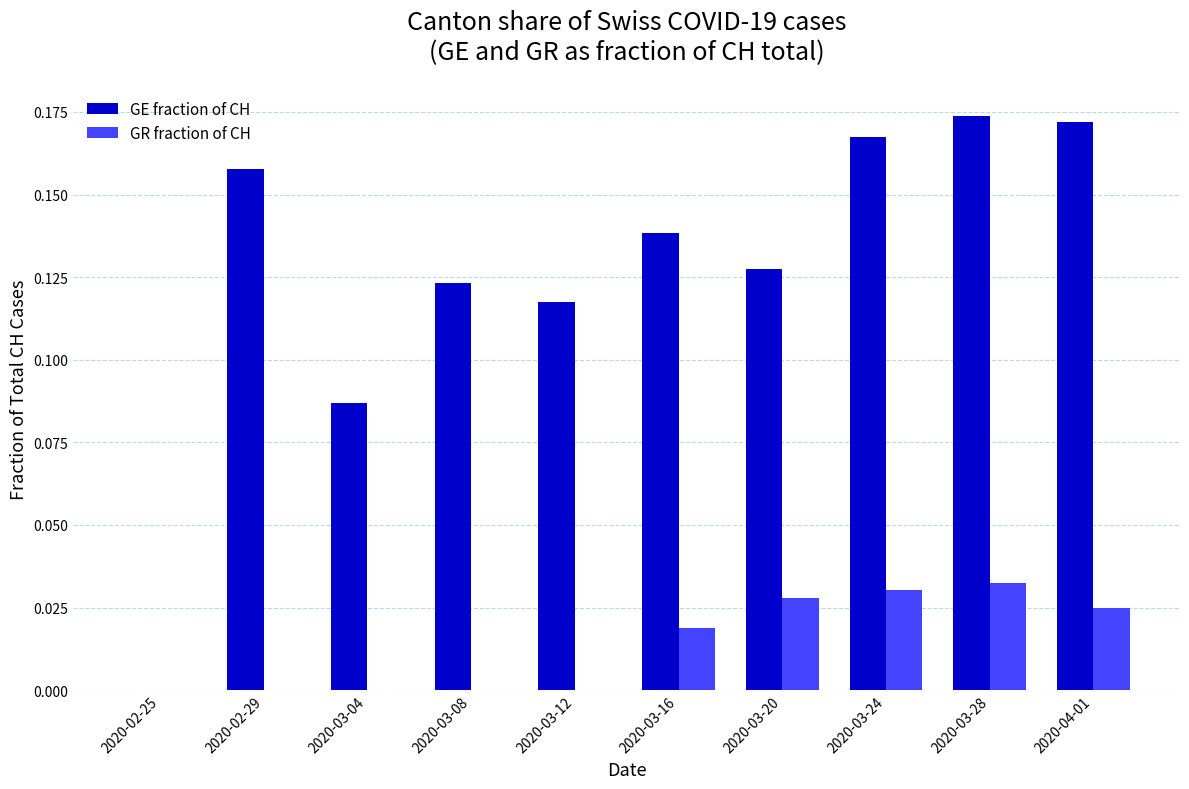

Is it true that GE fraction of CH equals 0.3 at 2020-04-01?

False